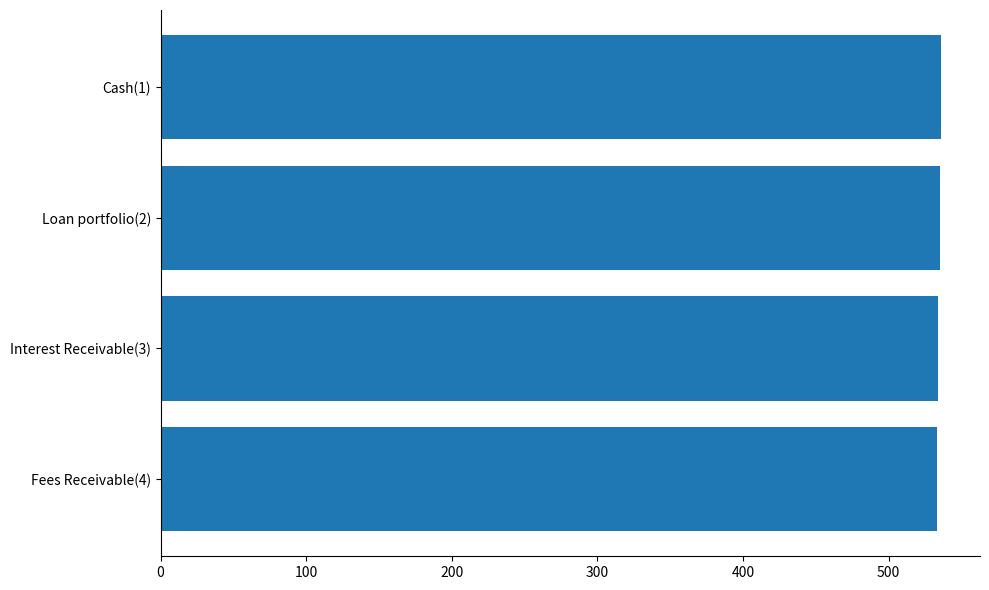

What is the maximum value shown in the chart?

536